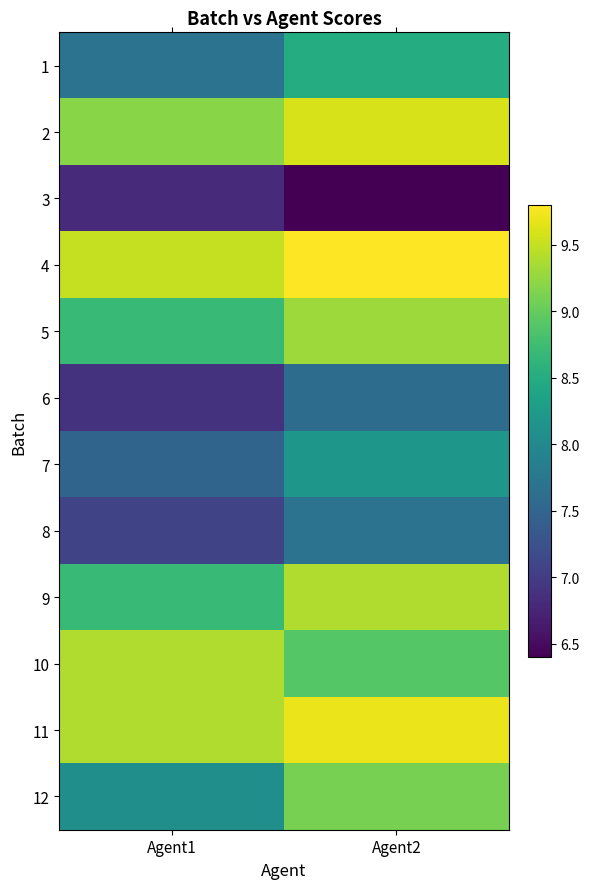

Rank the series by their maximum value, from lowest to highest.

3, 6, 8, 7, 1, 12, 5, 9, 10, 2, 11, 4